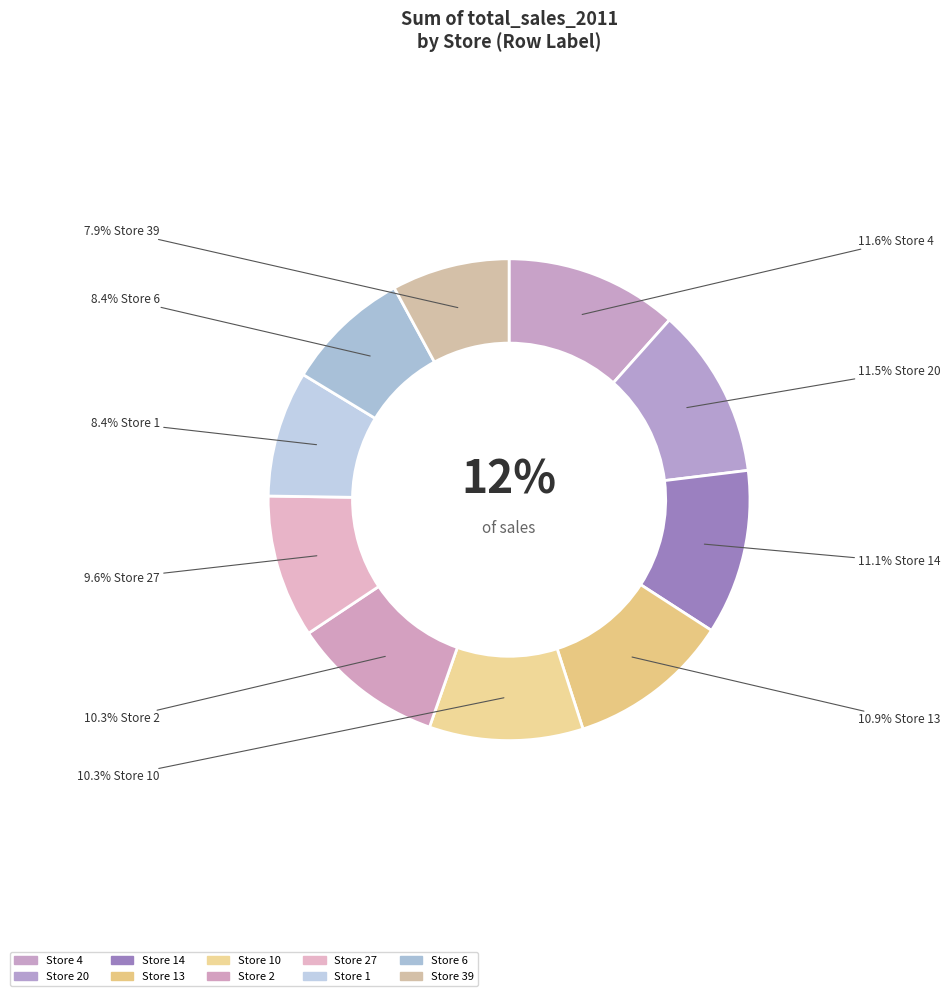

To the nearest percent, what is the combined percentage of 20 and 13?

22%